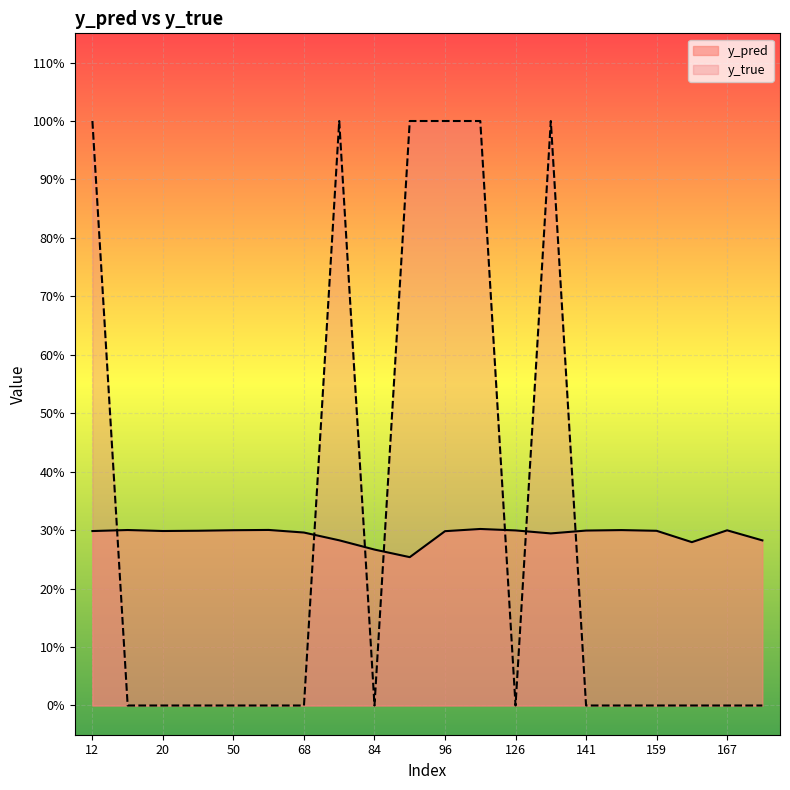

Reading left to right, list all the values displayed in this chart.

y_pred: 12=0.3	15=0.3	20=0.3	44=0.3	50=0.3	61=0.3	68=0.3	76=0.3	84=0.3	89=0.3	96=0.3	122=0.3	126=0.3	134=0.3	141=0.3	158=0.3	159=0.3	162=0.3	167=0.3	171=0.3
y_true: 12=1.0	15=0.0	20=0.0	44=0.0	50=0.0	61=0.0	68=0.0	76=1.0	84=0.0	89=1.0	96=1.0	122=1.0	126=0.0	134=1.0	141=0.0	158=0.0	159=0.0	162=0.0	167=0.0	171=0.0